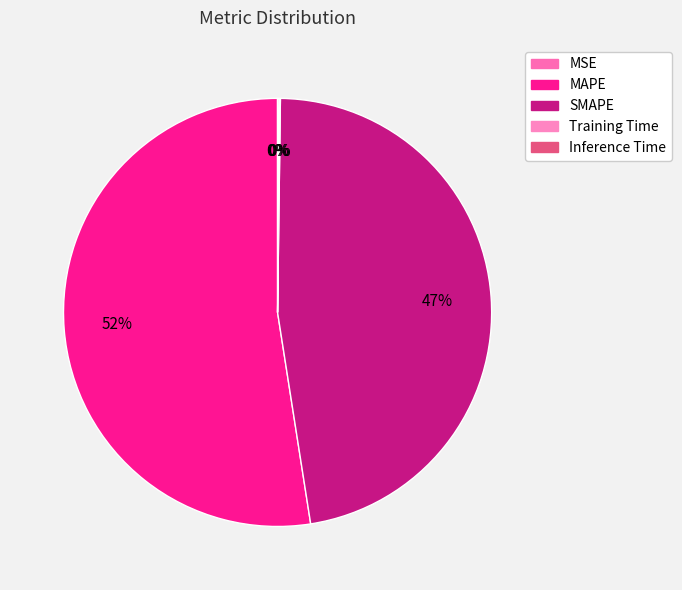

What percentage is NOT represented by MSE?

100.0%